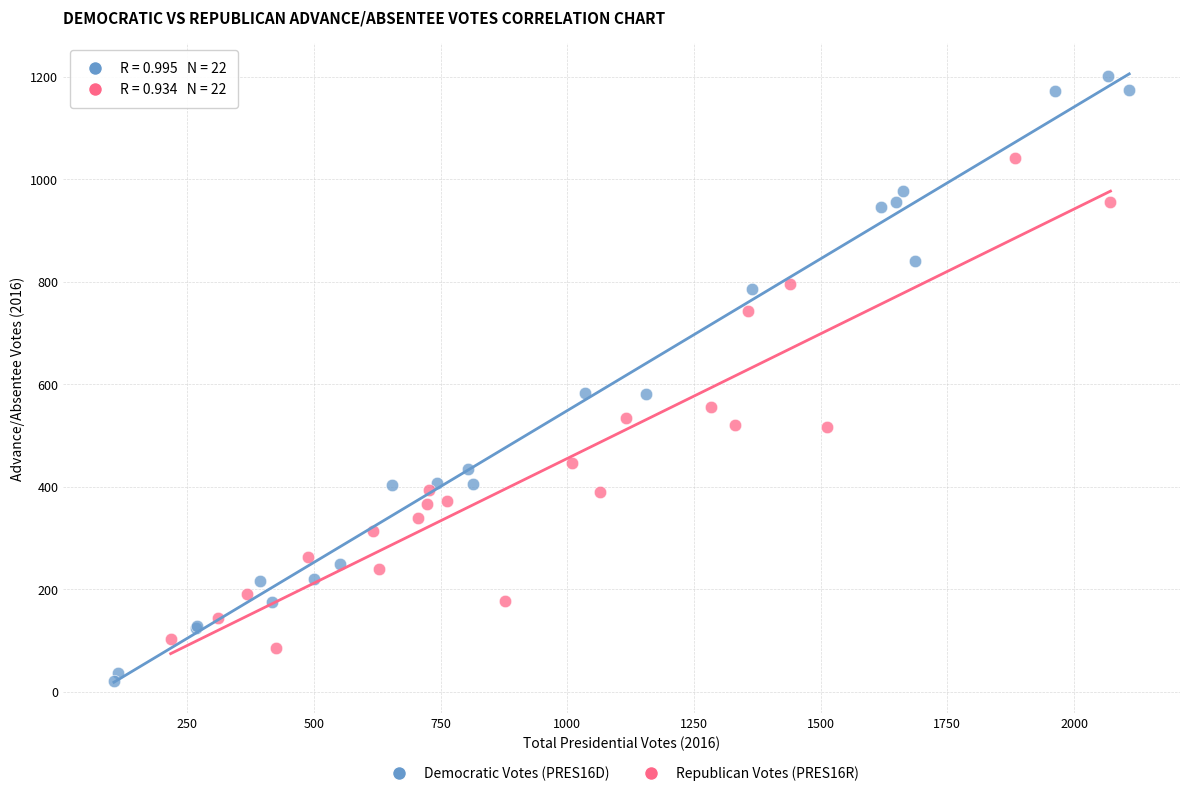

Which series has the widest spread of Y values?

Democratic Votes (PRES16D)